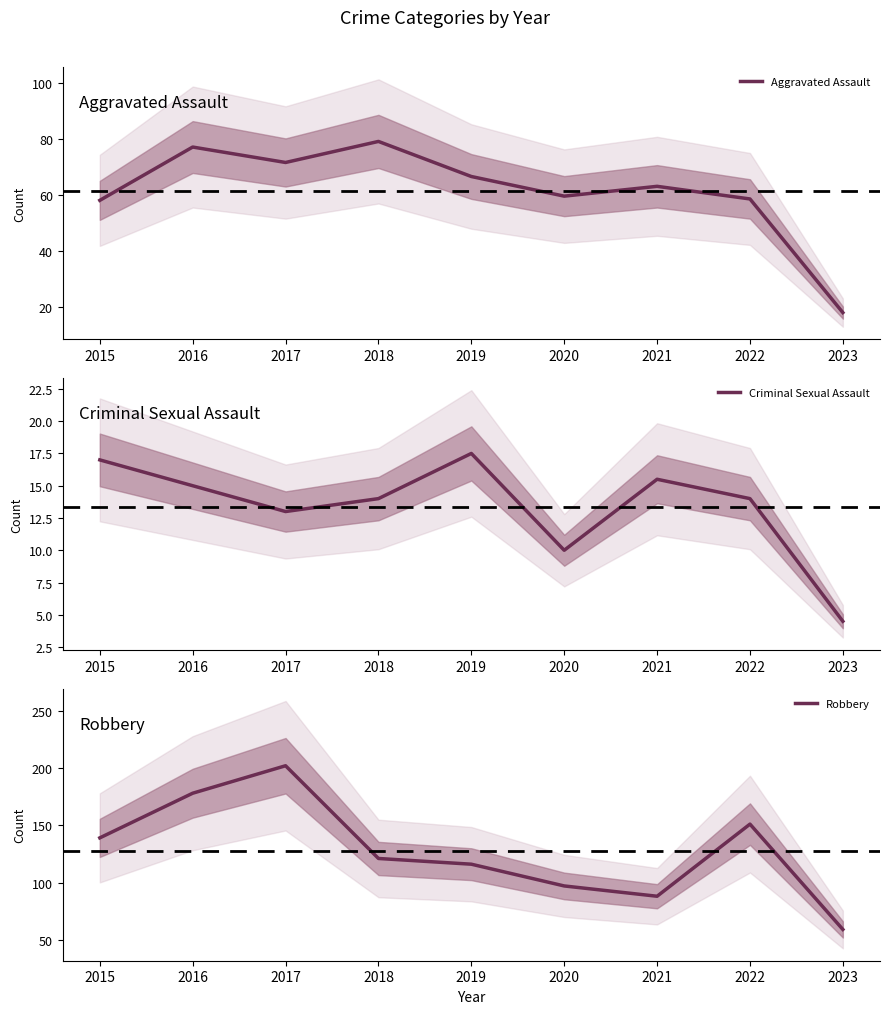

True or false: Aggravated Assault has a value of 83.9 at 2022.

False